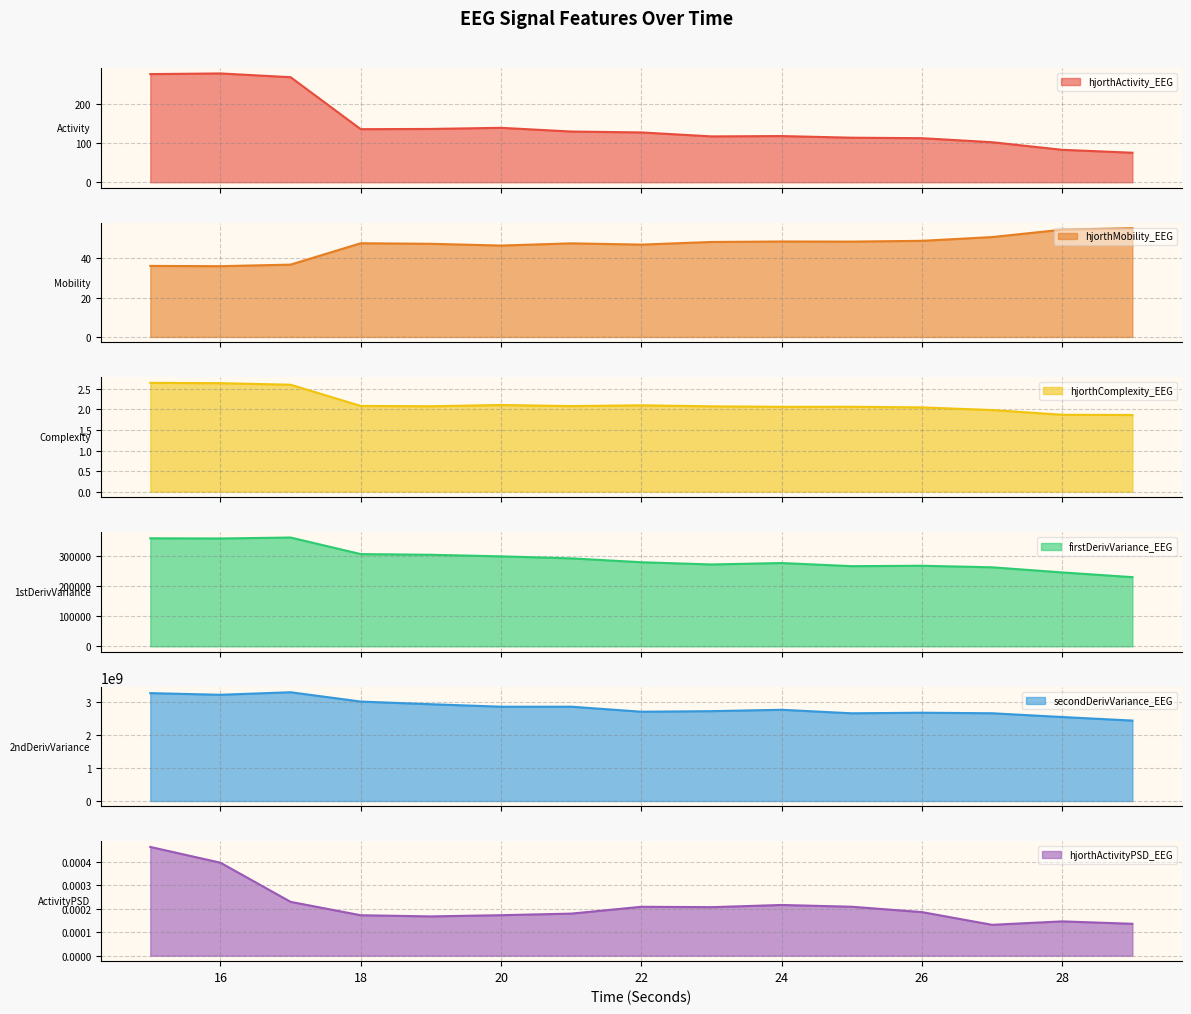

What is the minimum value for hjorthActivity_EEG?

75.1